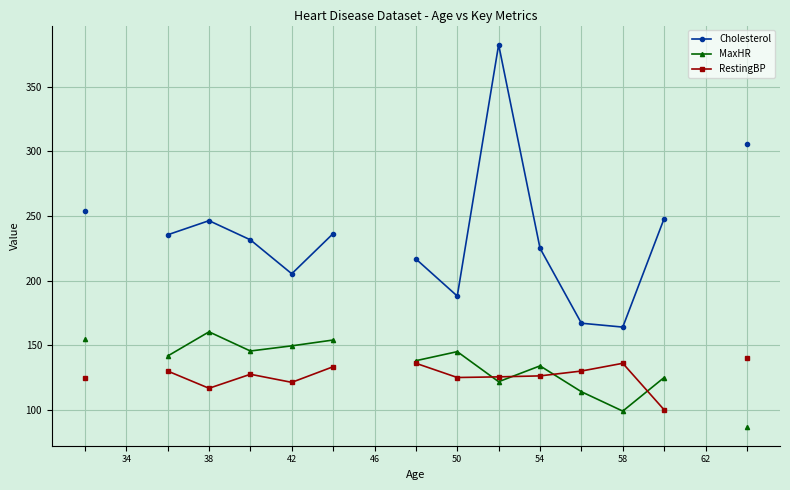

In MaxHR, how many points are higher than both neighbors (excluding endpoints)?

3